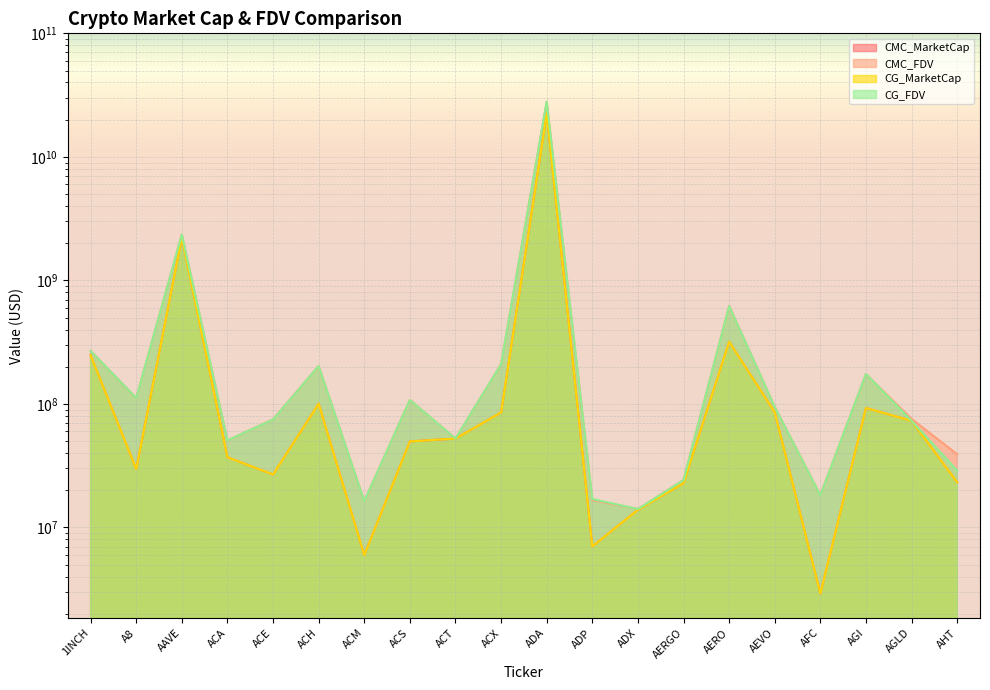

What is the smallest value displayed?

2921713